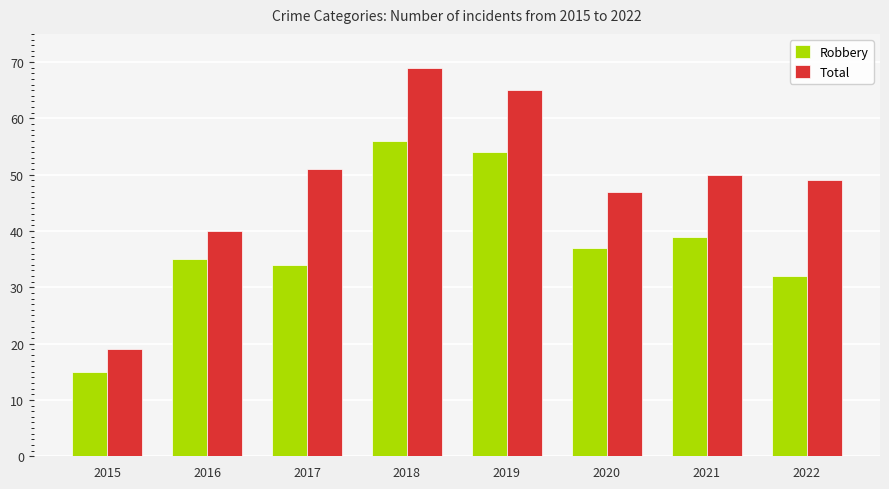

Reading left to right, extract all data points from this chart.

Robbery: 2015=15	2016=35	2017=34	2018=56	2019=54	2020=37	2021=39	2022=32
Total: 2015=19	2016=40	2017=51	2018=69	2019=65	2020=47	2021=50	2022=49